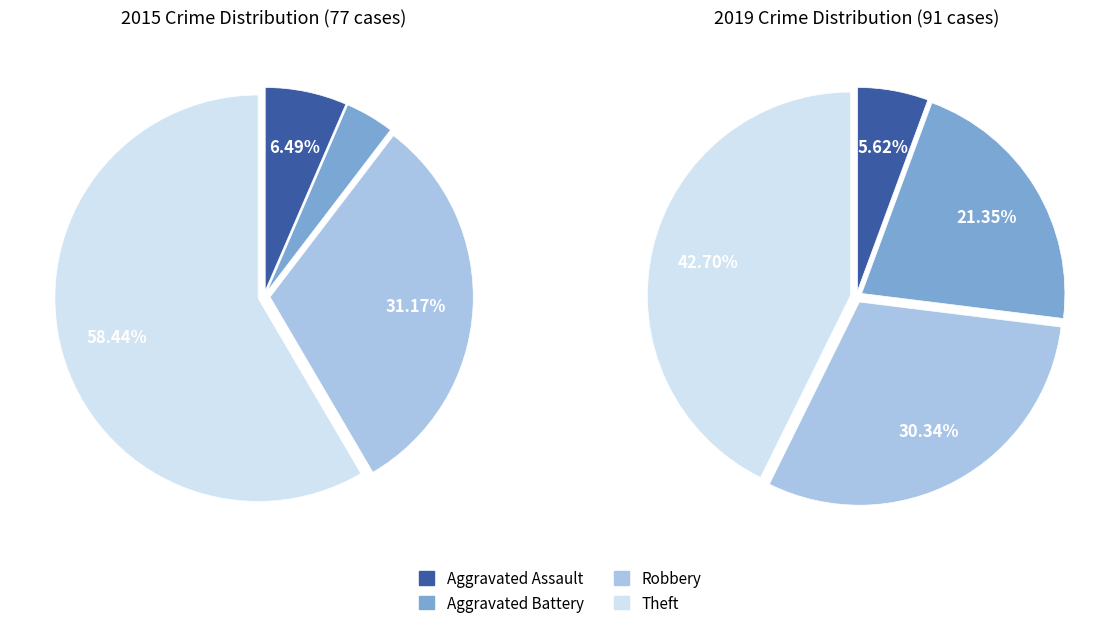

True or false: values_2019 accounts for 6% of the total.

True